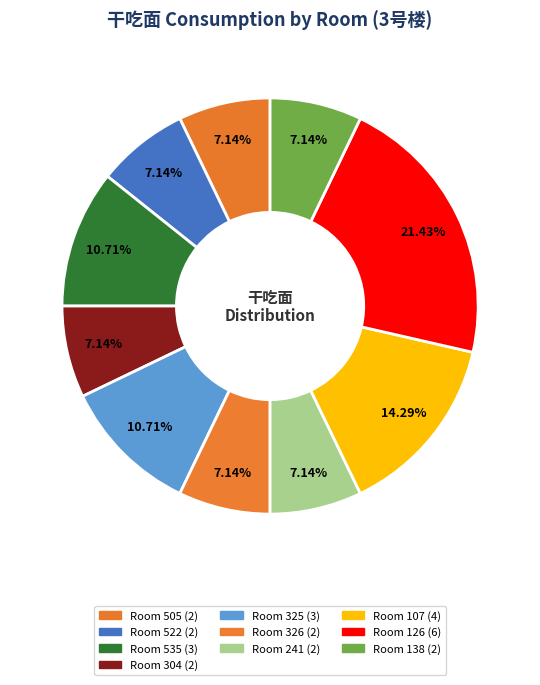

Count the number of slices in the pie.

10